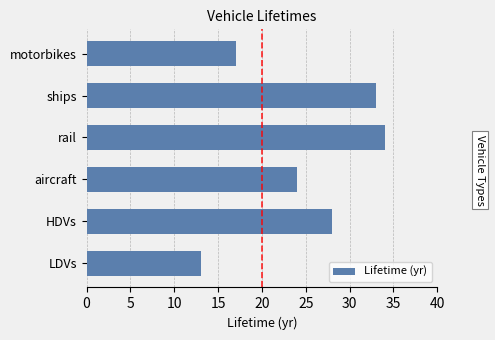

Are the bars grouped side by side (vs. stacked)?

No